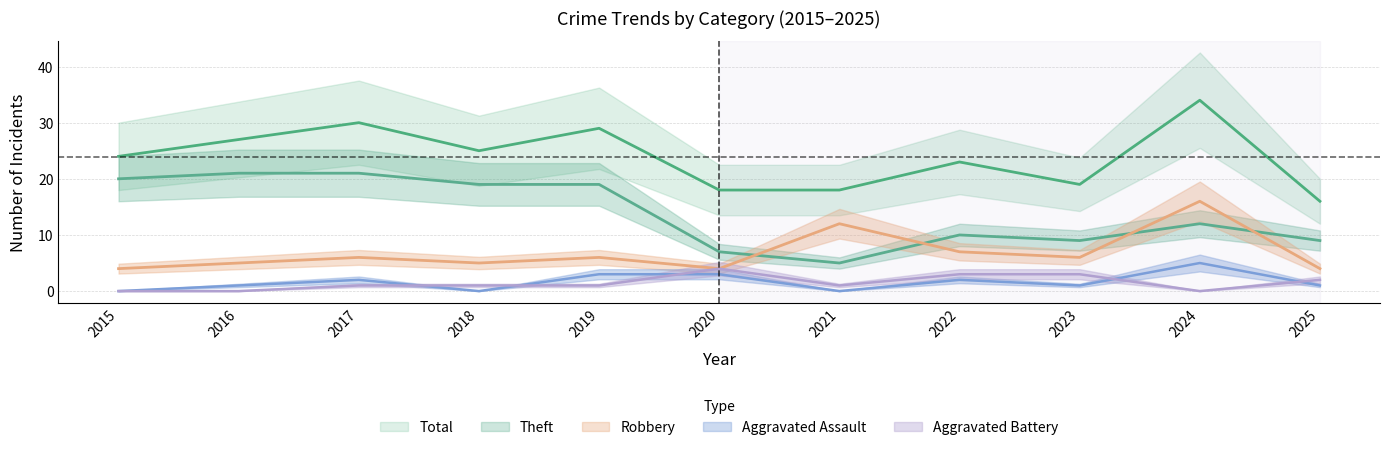

Between 2022 and 2024, which series saw the biggest shift?

Total